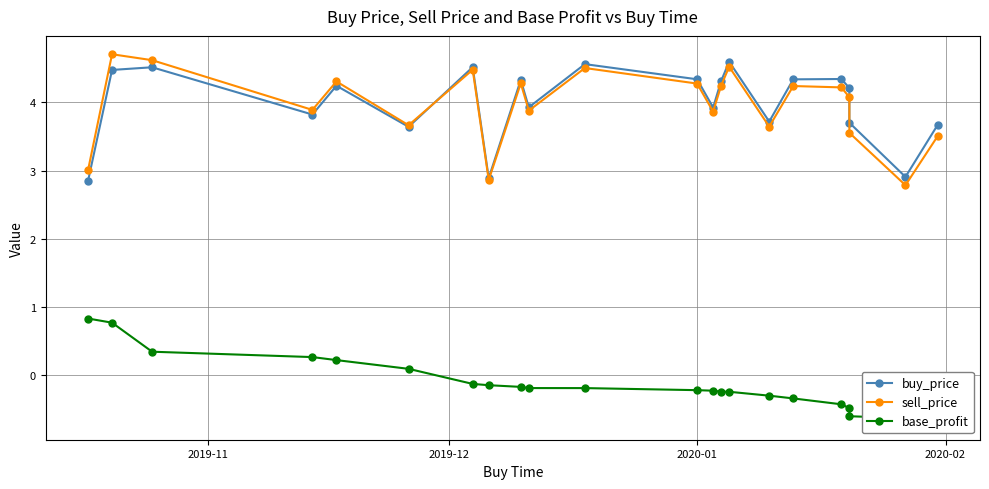

Count the number of categories in the chart.

22